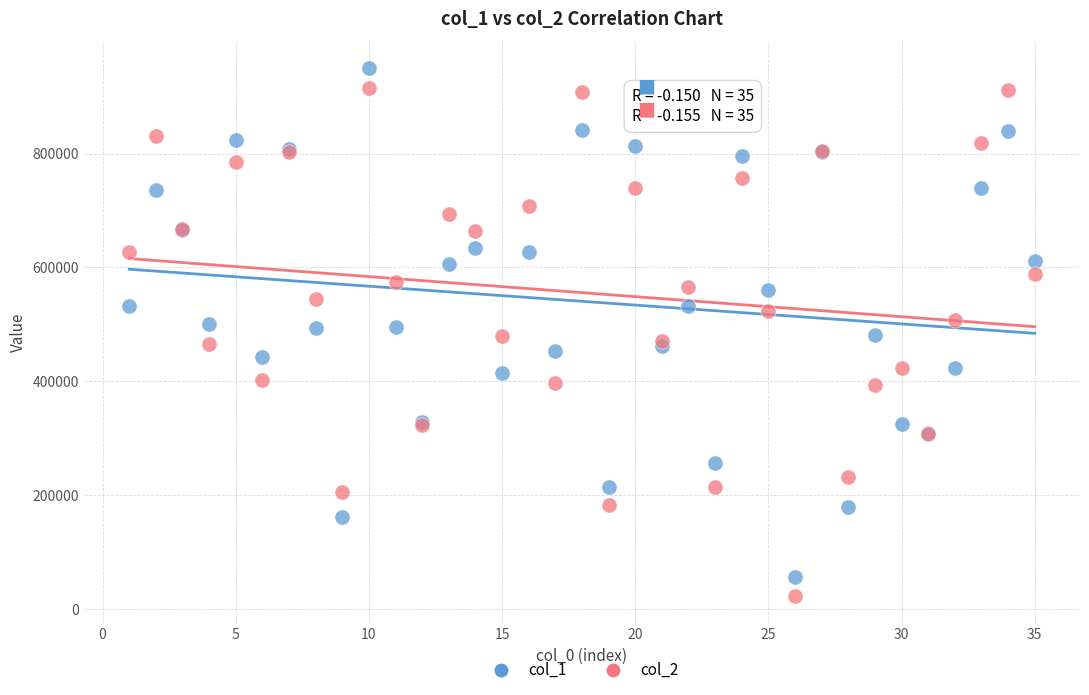

What is the X range (max minus min) for the scatter plot?

34